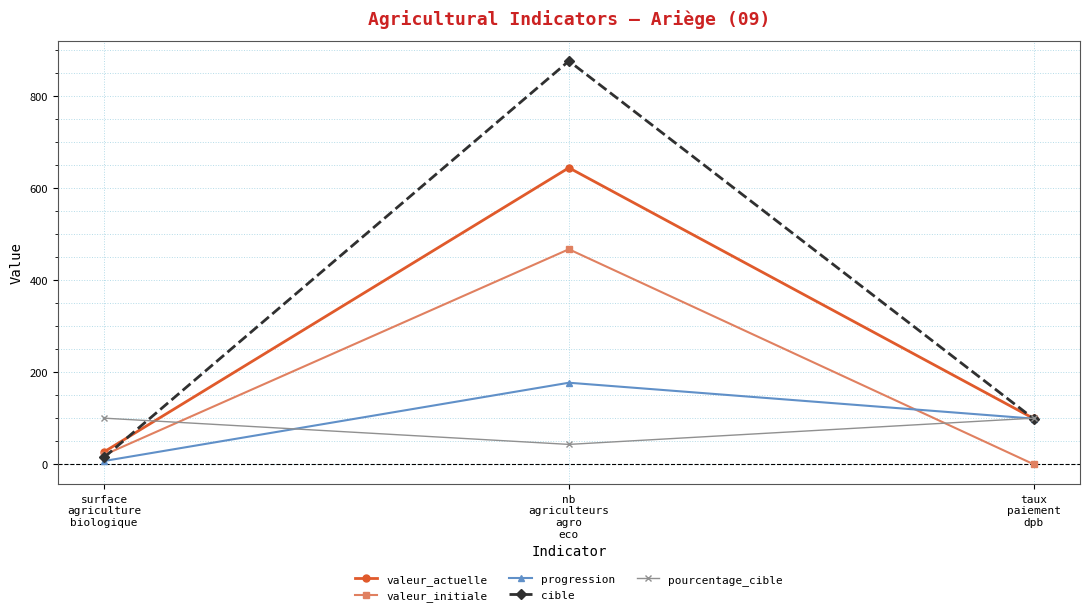

Where does the valeur_actuelle series first go above 99?

nb
agriculteurs
agro
eco